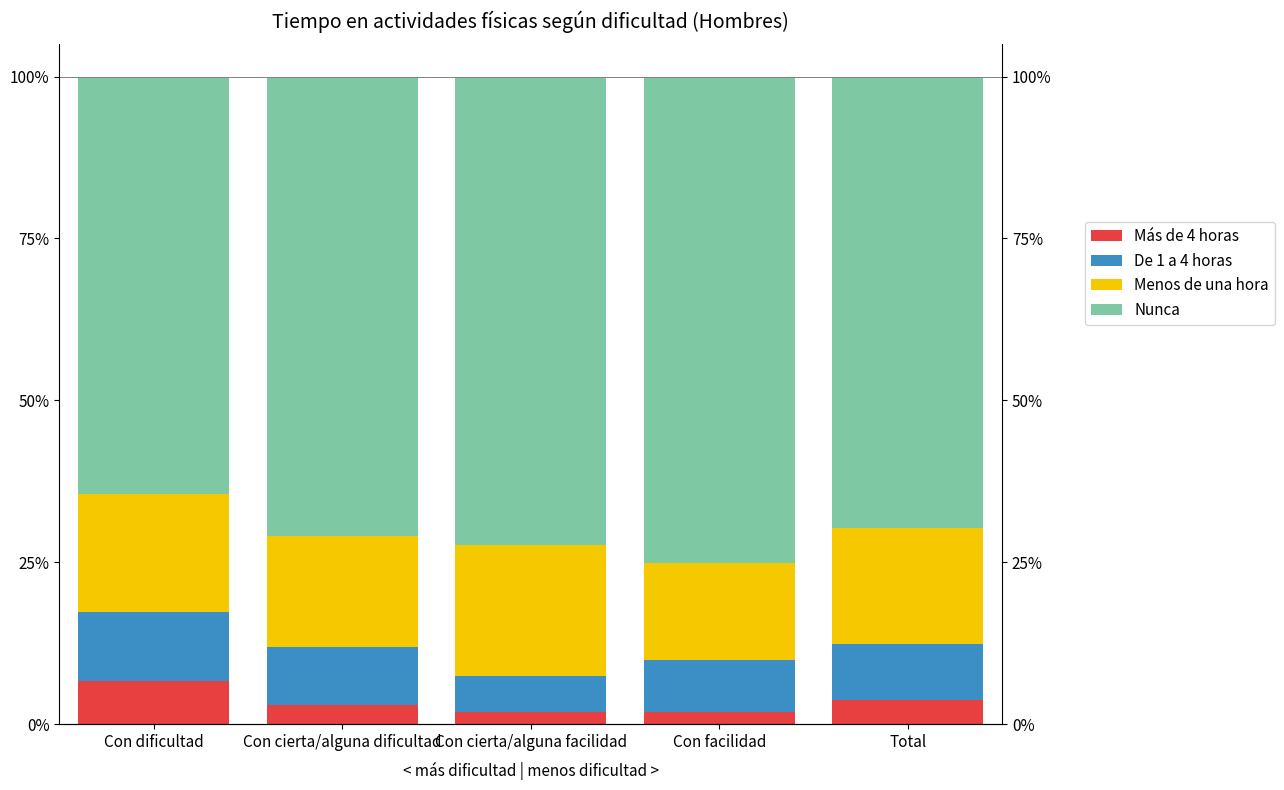

Reading left to right, what are all the values shown in this chart?

Más de 4 horas: Con dificultad=0.1	Con cierta/alguna dificultad=0.0	Con cierta/alguna facilidad=0.0	Con facilidad=0.0	Total=0.0
De 1 a 4 horas: Con dificultad=0.1	Con cierta/alguna dificultad=0.1	Con cierta/alguna facilidad=0.1	Con facilidad=0.1	Total=0.1
Menos de una hora: Con dificultad=0.2	Con cierta/alguna dificultad=0.2	Con cierta/alguna facilidad=0.2	Con facilidad=0.1	Total=0.2
Nunca: Con dificultad=0.6	Con cierta/alguna dificultad=0.7	Con cierta/alguna facilidad=0.7	Con facilidad=0.8	Total=0.7